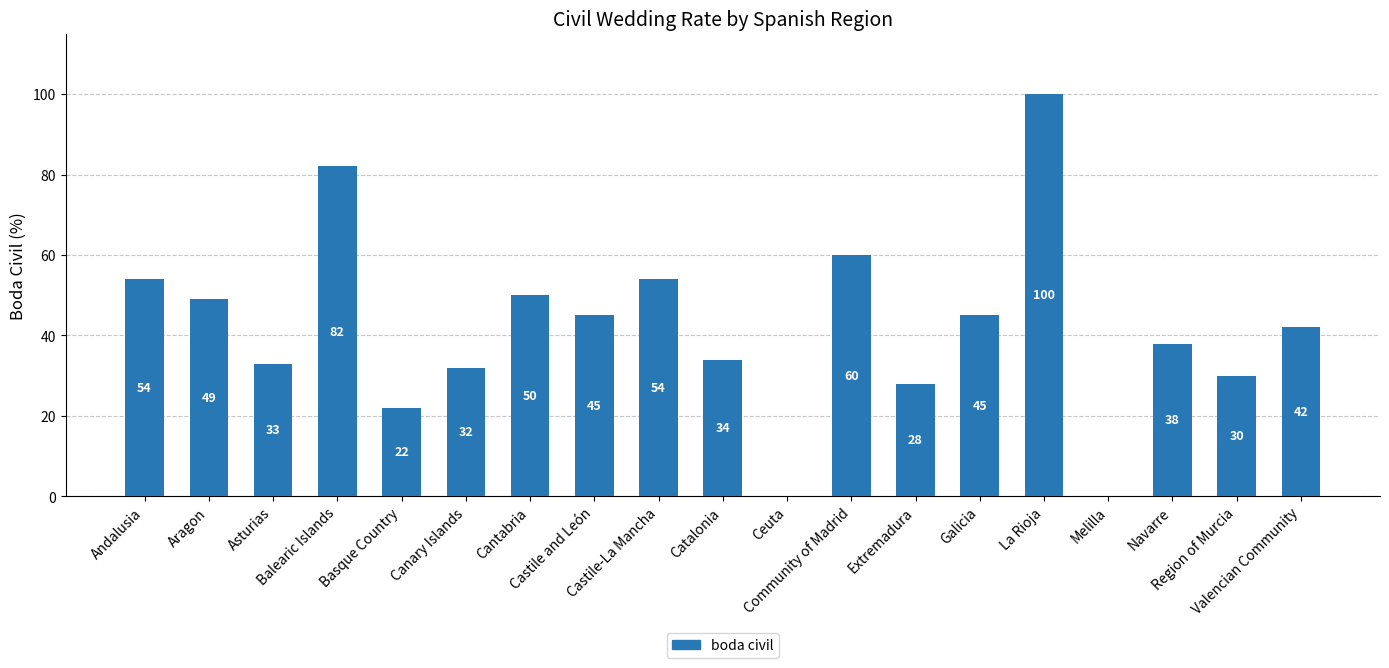

Is it true that the value at Melilla is 0?

True